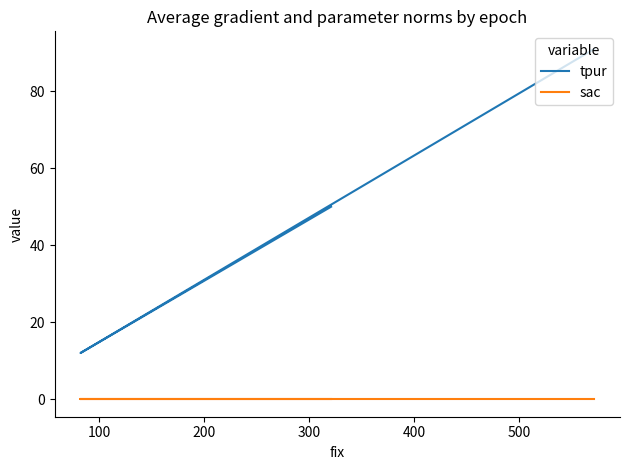

Rank the series by their maximum value, from lowest to highest.

sac, tpur